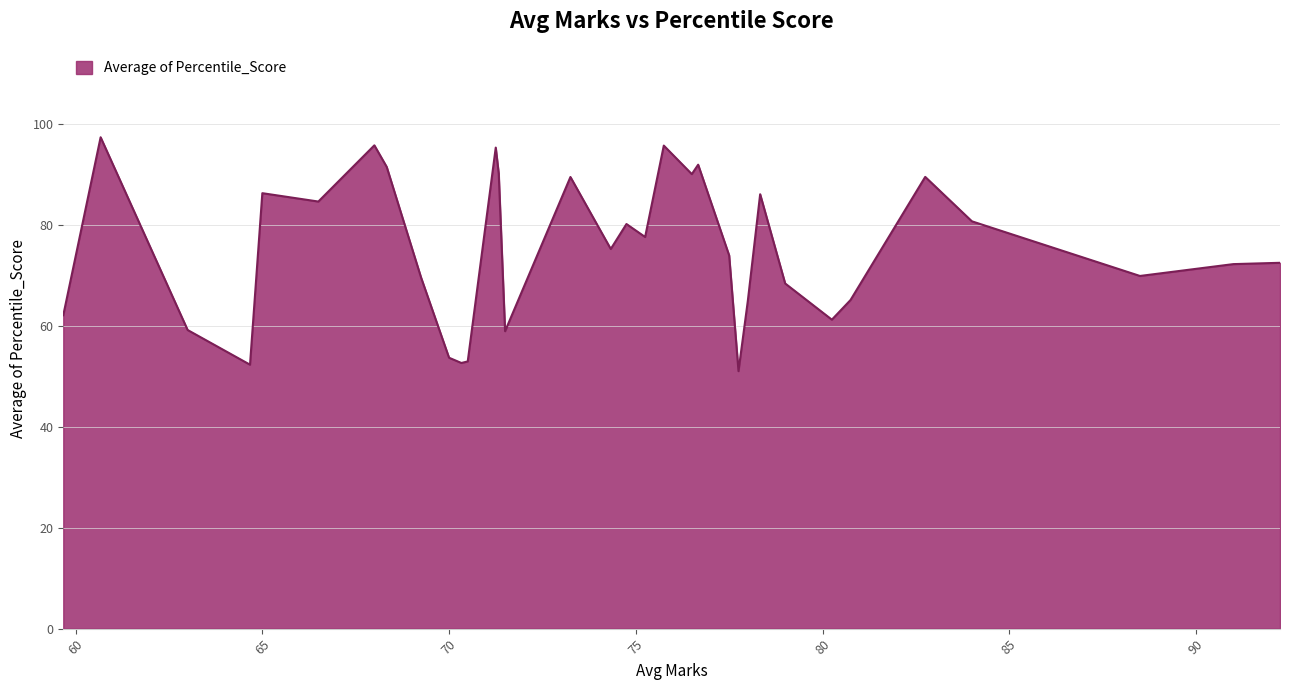

What is the difference between the maximum and minimum values?

46.4